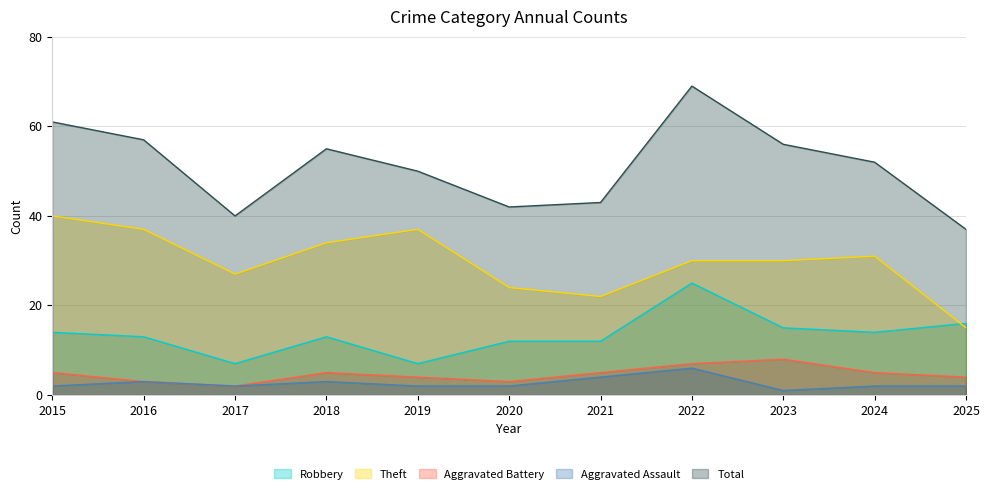

Reading left to right, list all the values displayed in this chart.

Robbery: 14	13	7	13	7	12	12	25	15	14	16
Theft: 40	37	27	34	37	24	22	30	30	31	15
Aggravated Battery: 5	3	2	5	4	3	5	7	8	5	4
Aggravated Assault: 2	3	2	3	2	2	4	6	1	2	2
Total: 61	57	40	55	50	42	43	69	56	52	37